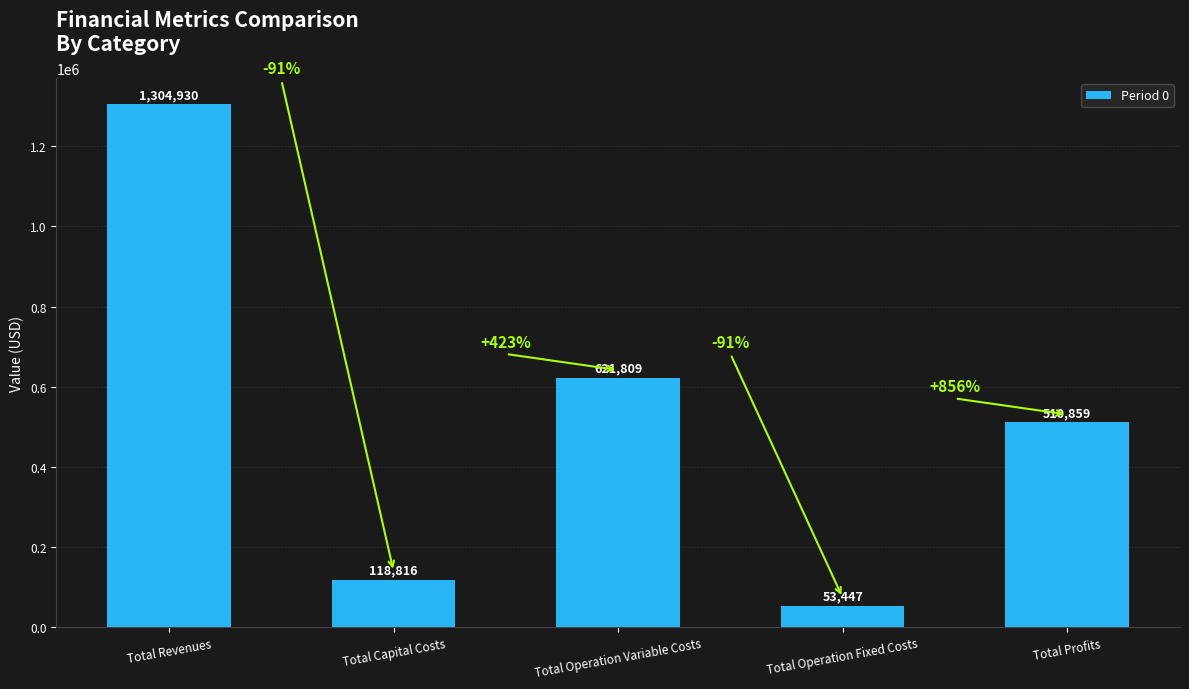

At which category does the chart reach its minimum across all series?

Total Operation Fixed Costs